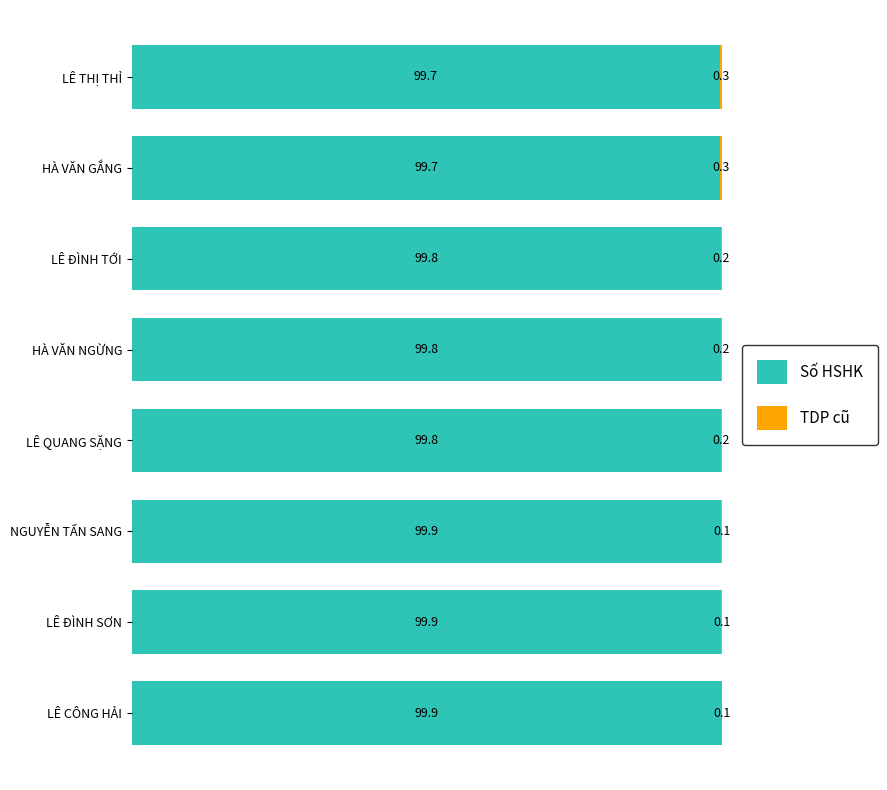

What is the total value across all series at LÊ QUANG SẶNG?

100.0